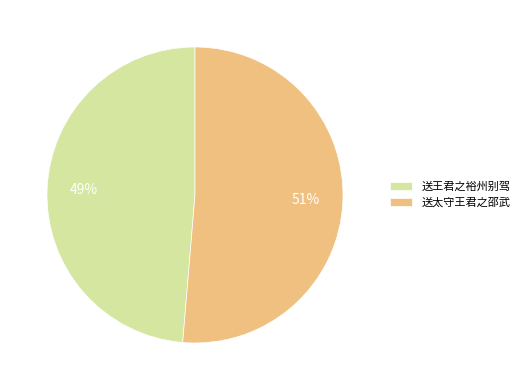

Rank the categories by value from highest to lowest.

送太守王君之邵武, 送王君之裕州别驾